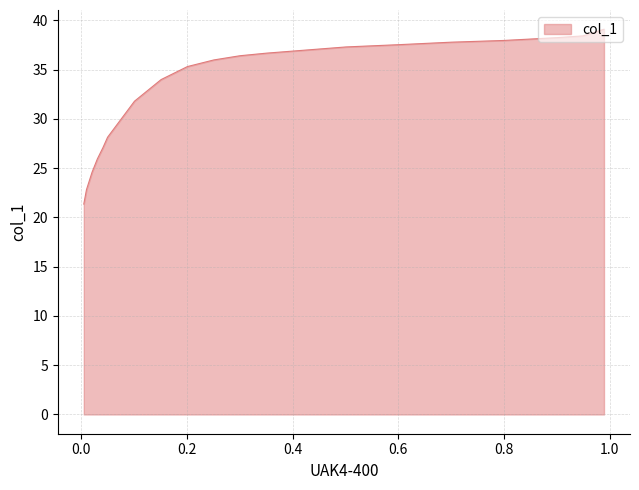

What is the sum of all values?

663.4